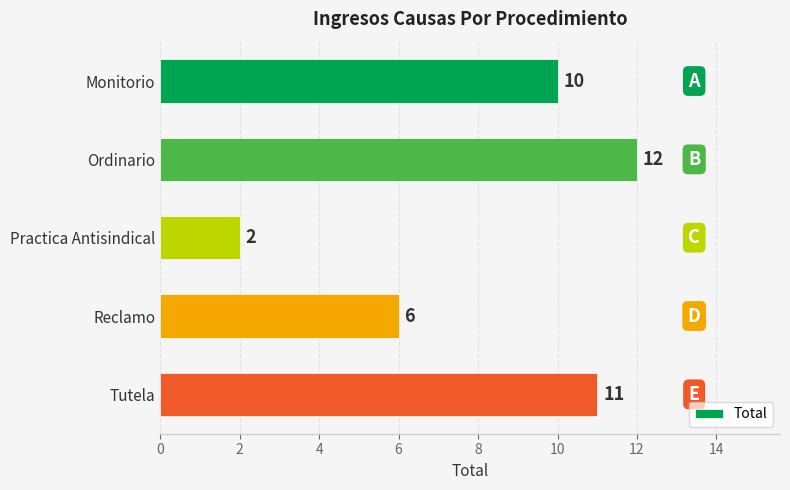

What is the minimum value shown in the chart?

2